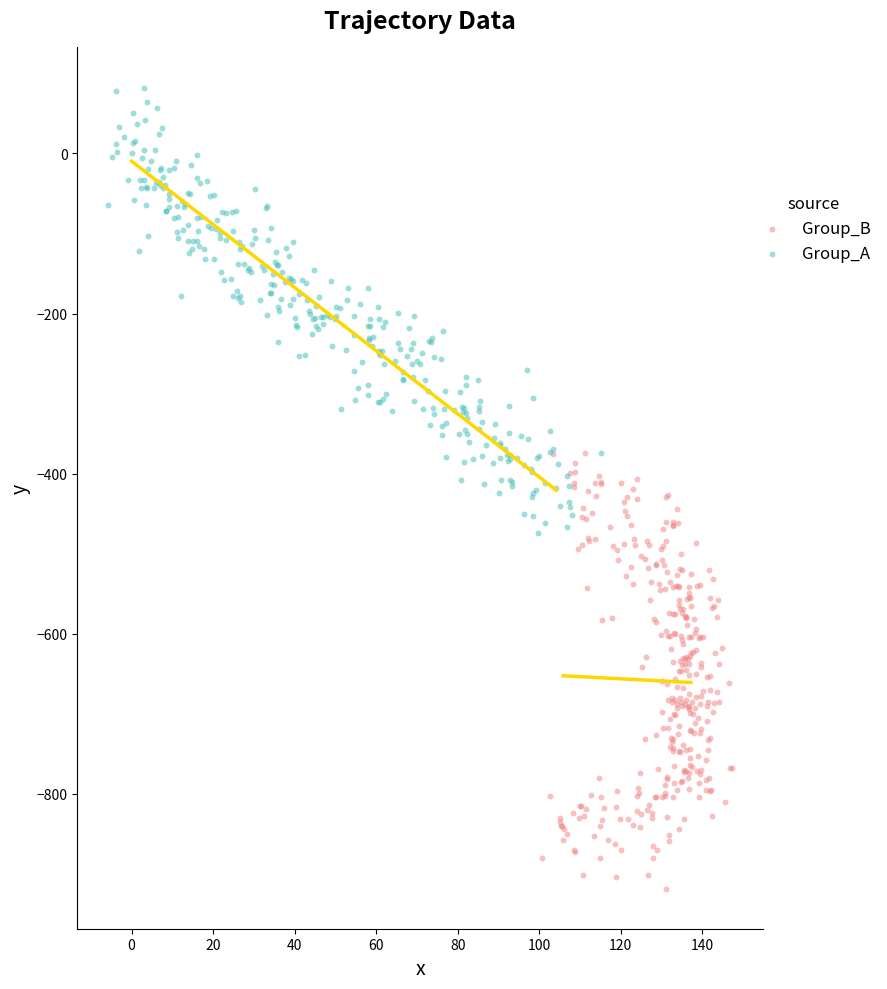

Which series reaches the maximum Y coordinate?

Group_A